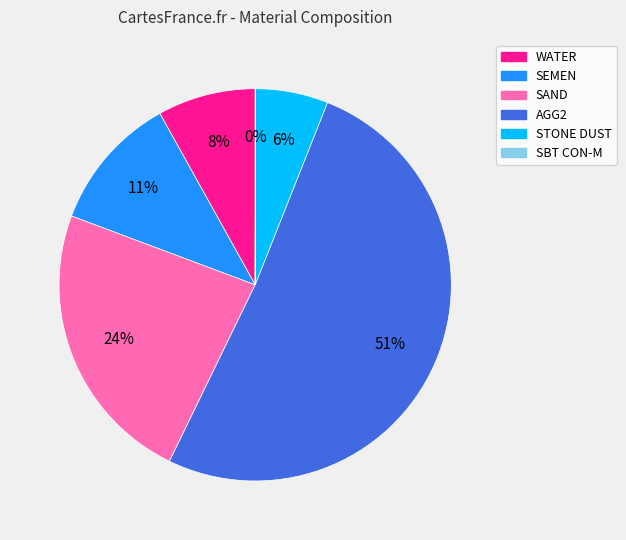

Which slice is the largest?

AGG2